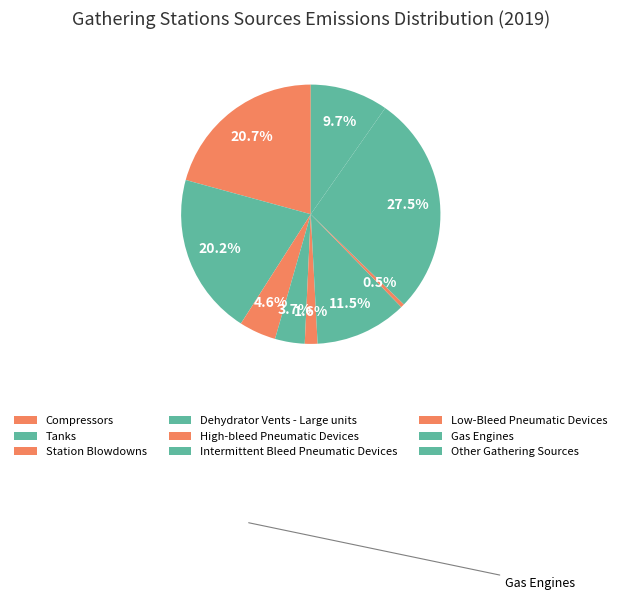

To the nearest percent, what percentage of the pie is High-bleed Pneumatic Devices?

2%